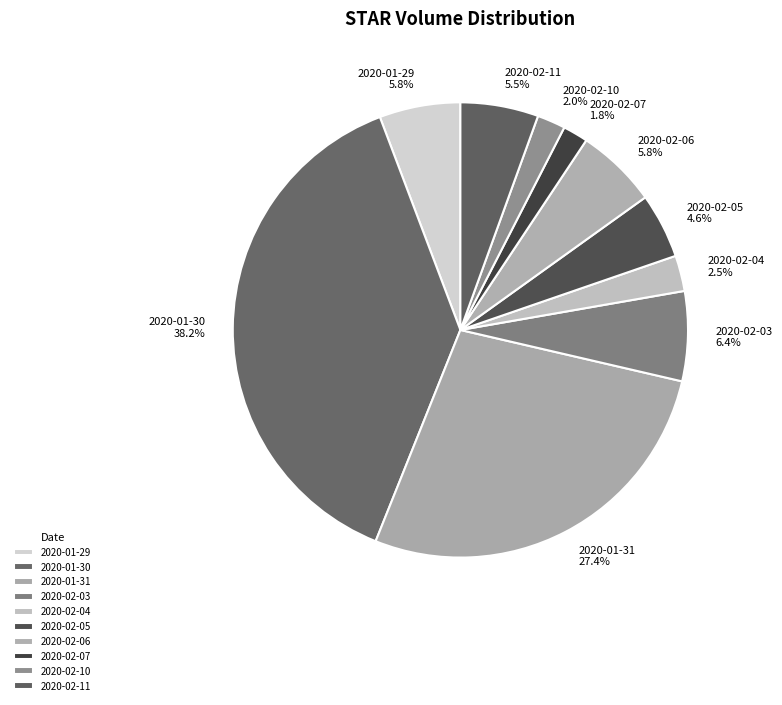

Do 2020-02-05 and 2020-01-30 together represent more than half of the pie?

No